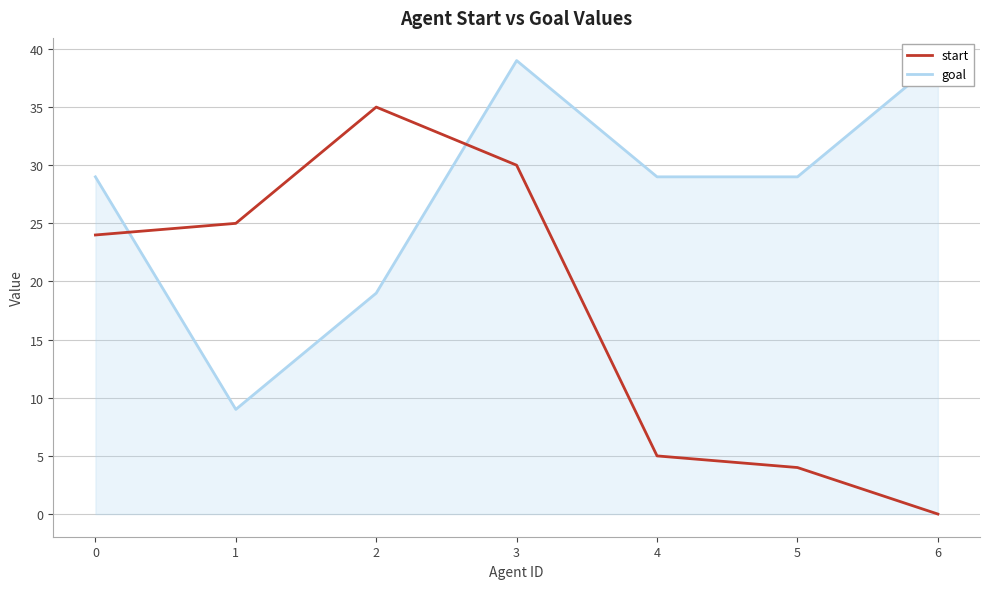

Reading left to right, what are all the values shown in this chart?

start: 0=24	1=25	2=35	3=30	4=5	5=4	6=0
goal: 0=29	1=9	2=19	3=39	4=29	5=29	6=39